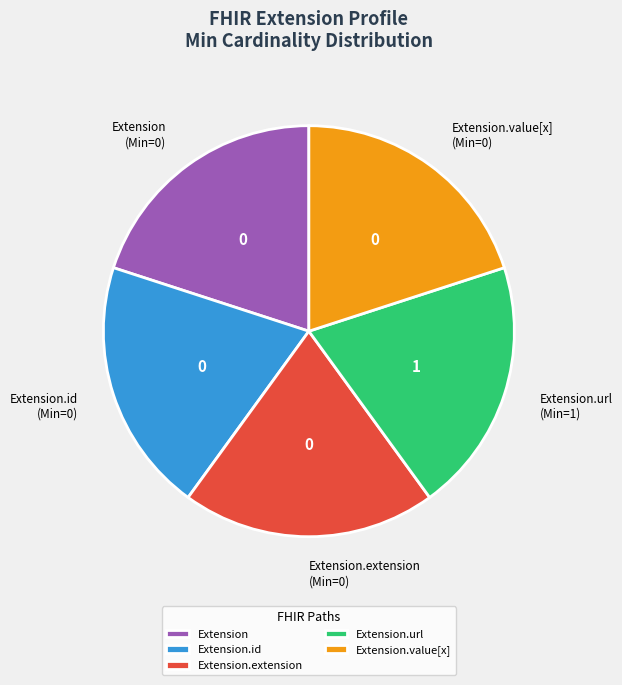

Is the sum of Extension.extension and Extension.value[x] greater than half?

No